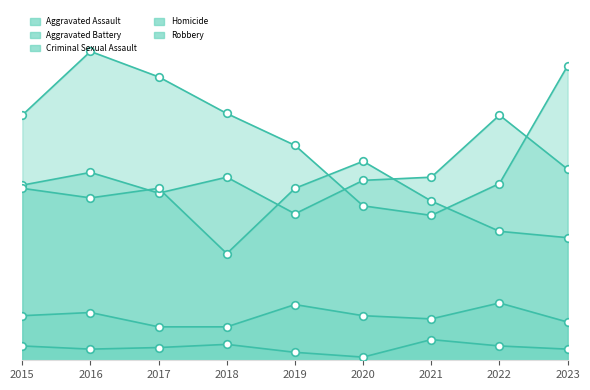

What are all the series names shown in the legend?

Aggravated Assault, Aggravated Battery, Criminal Sexual Assault, Homicide, Robbery